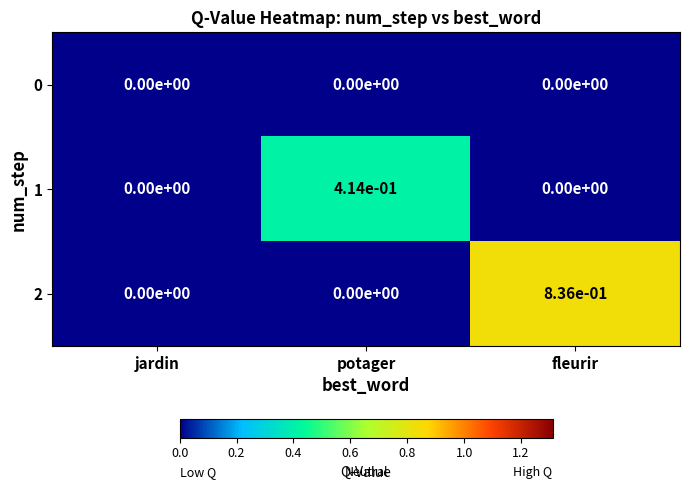

True or false: 1 has a value of 0.2 at jardin.

False